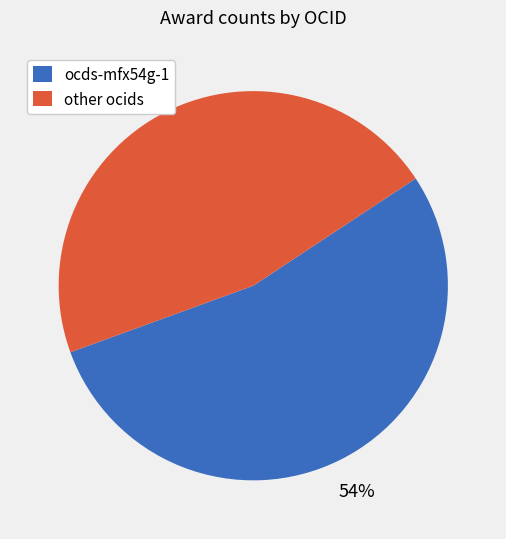

Is there a majority slice in this chart?

Yes